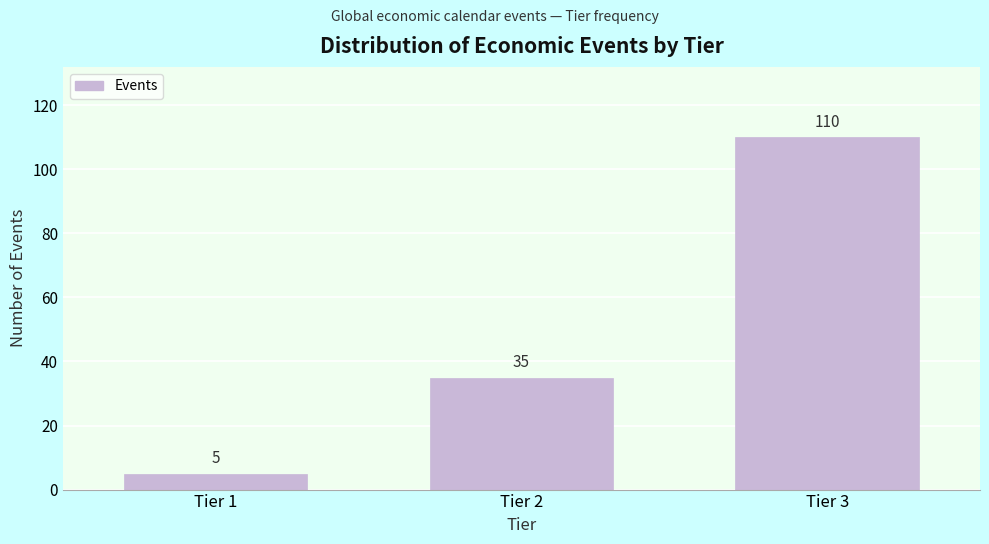

Reading right to left, extract all data points from this chart.

Tier 3=110	Tier 2=35	Tier 1=5